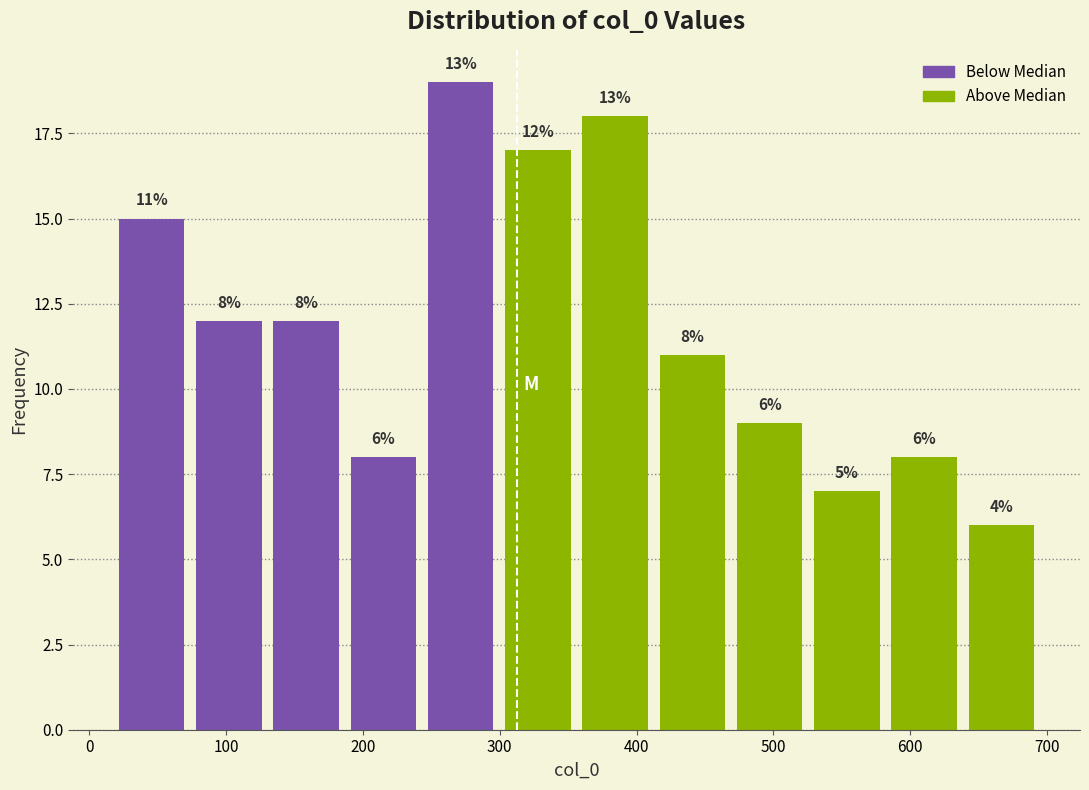

Which range on the x-axis has the tallest bar?

240 to 300